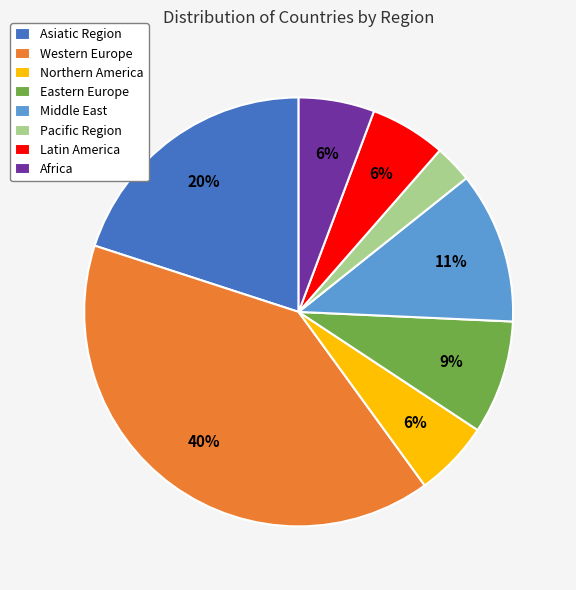

Does any single category account for the majority?

No